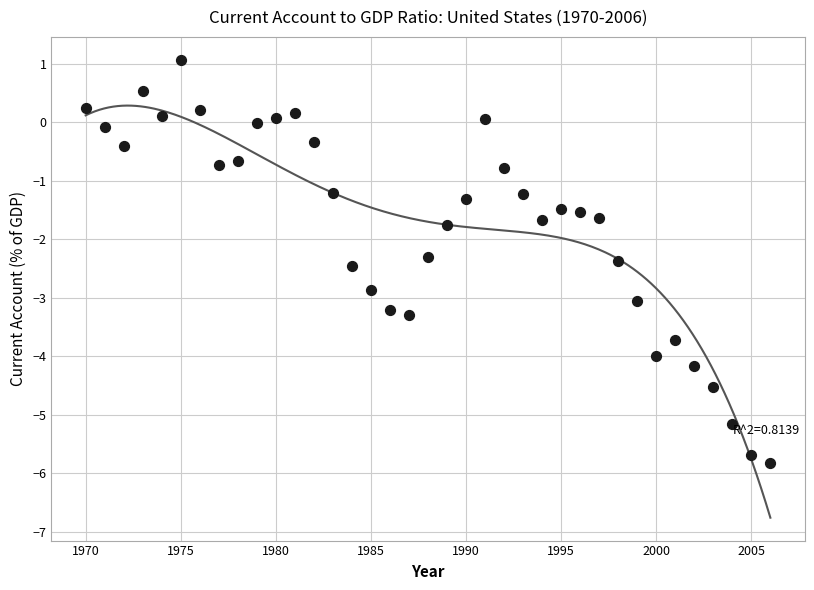

What is the range of Y values (max minus min)?

6.9